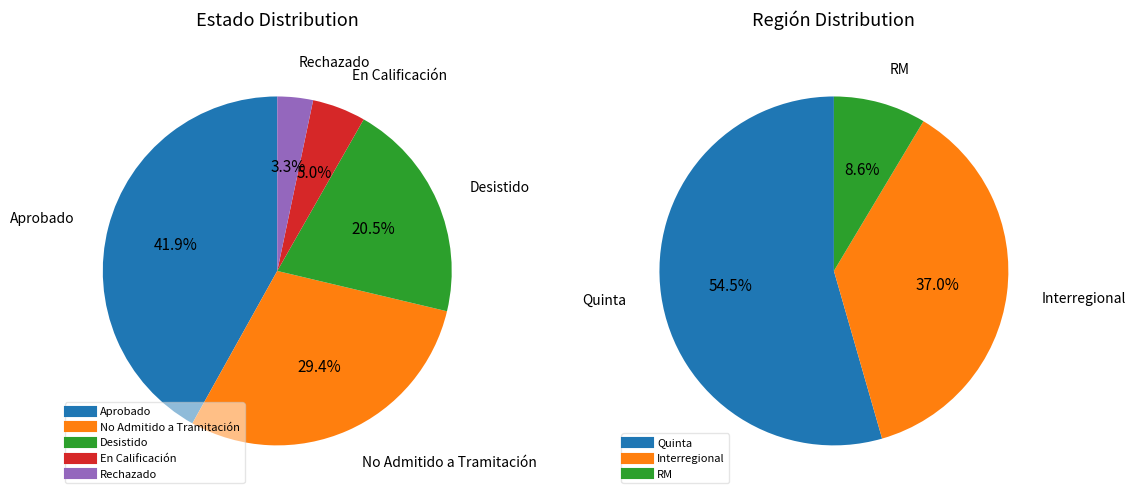

Does No Admitido a Tramitación represent more than half of the total?

No